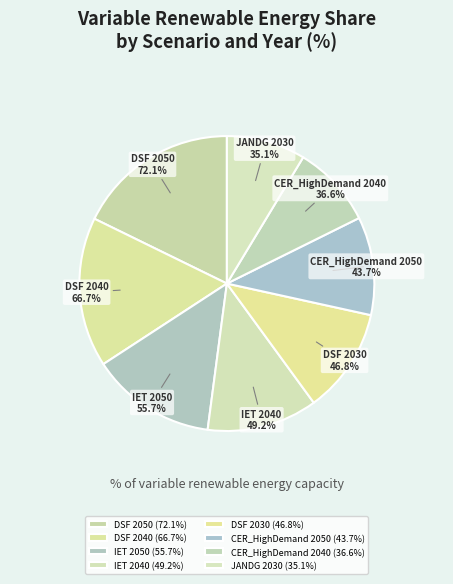

Count the number of slices in the pie.

8